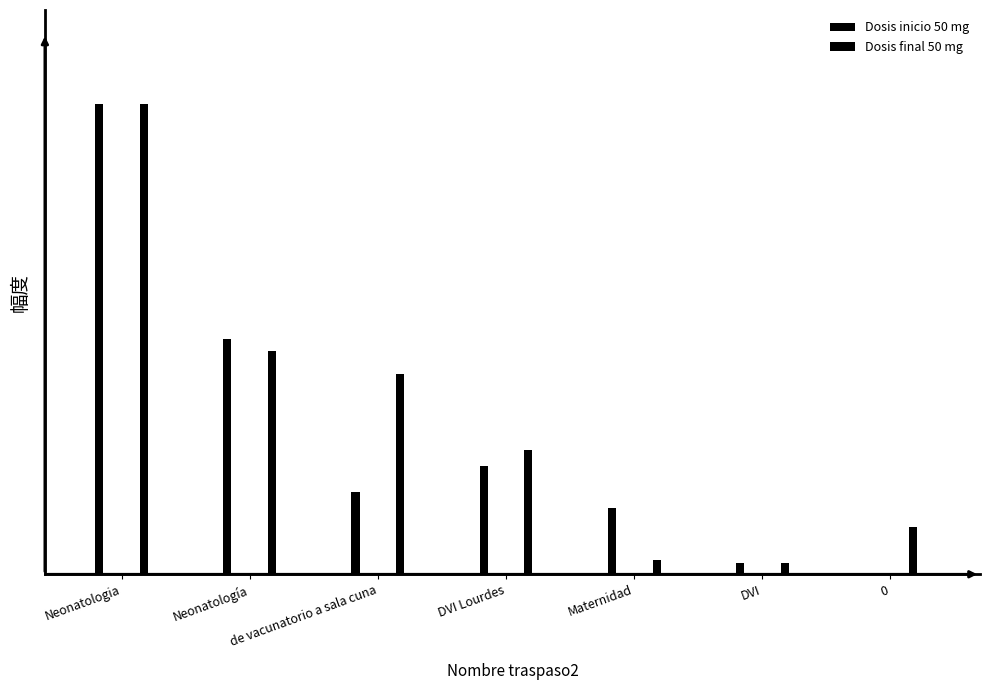

Rank the categories by Dosis final 50 mg value from lowest to highest.

DVI, Maternidad, 0, DVI Lourdes, de vacunatorio a sala cuna, Neonatología, Neonatologia